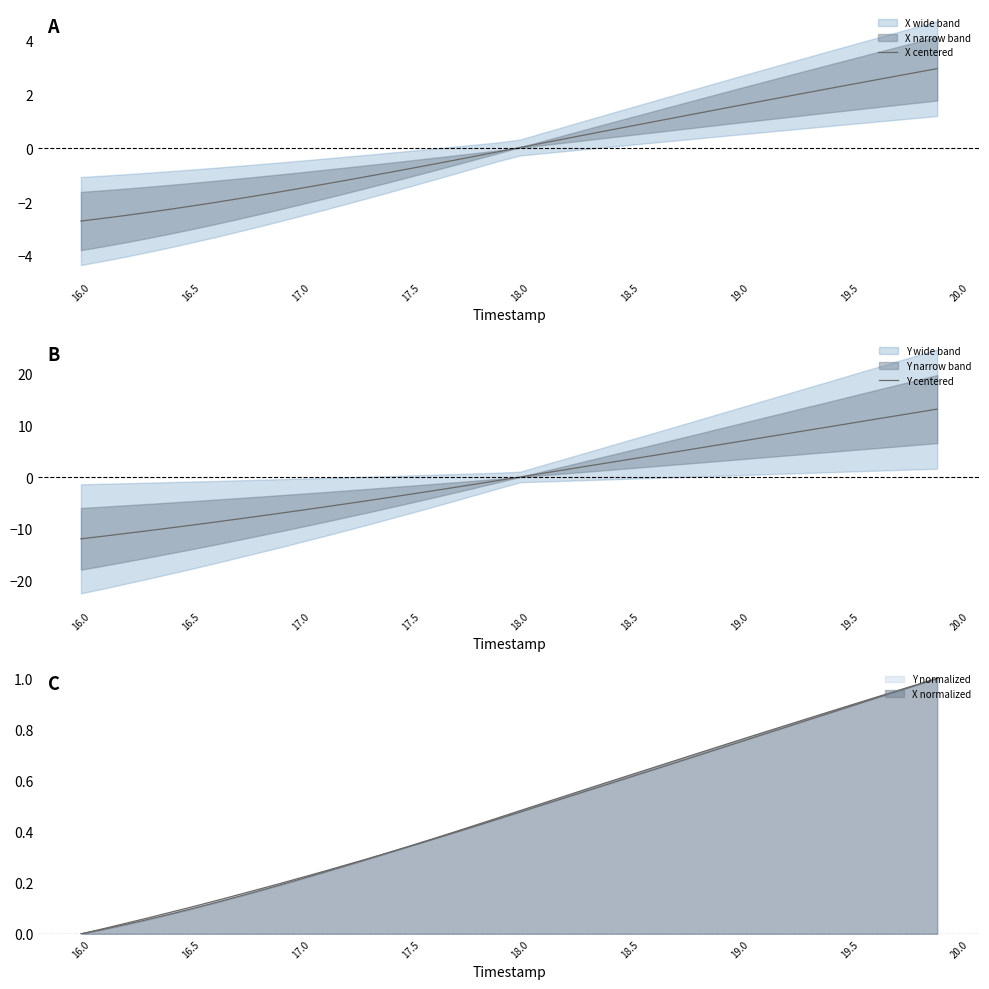

Does the chart have visible grid lines?

No